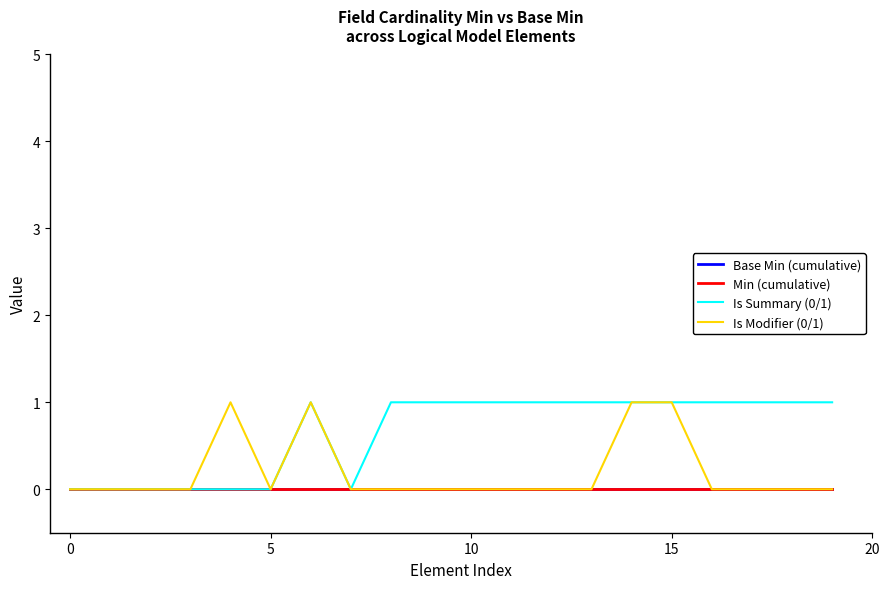

Does the chart have visible grid lines?

No